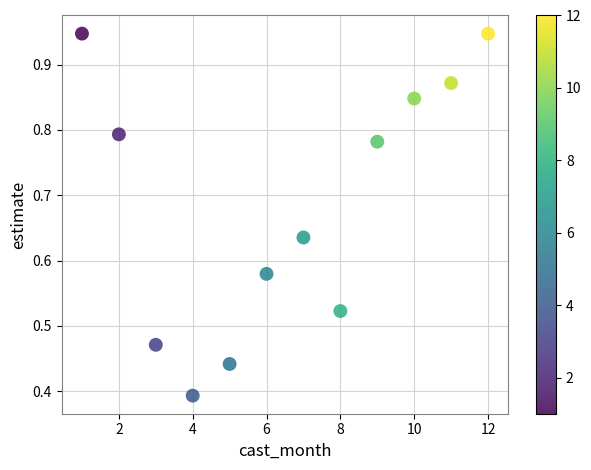

What is the average X value?

6.5